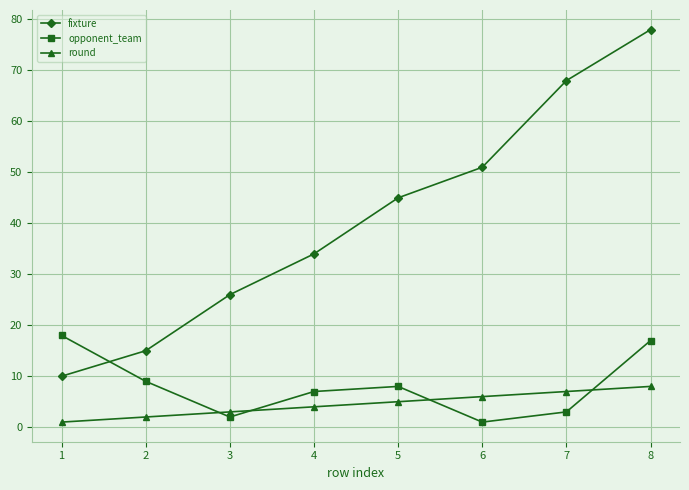

The opponent_team series shows 11 at 4. True or false?

False